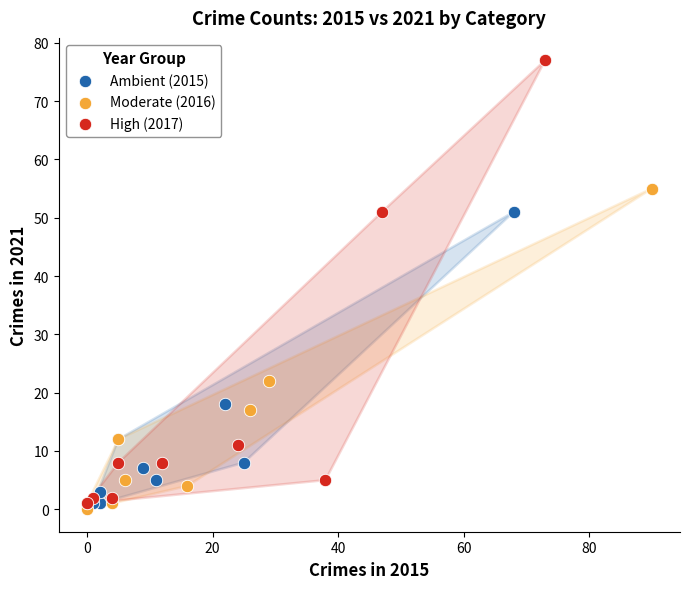

Which series contains the highest Y value?

High (2017)